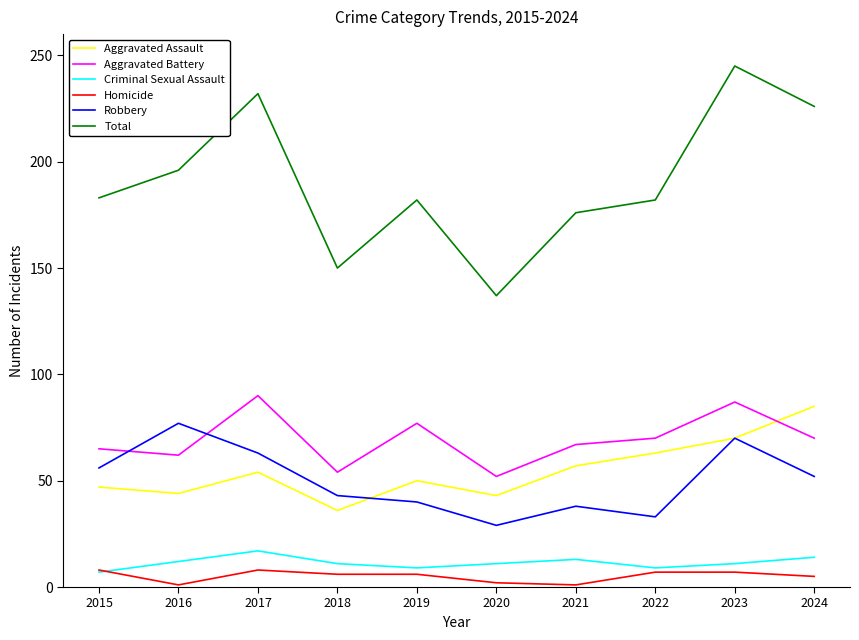

The Robbery series shows 34 at 2017. True or false?

False